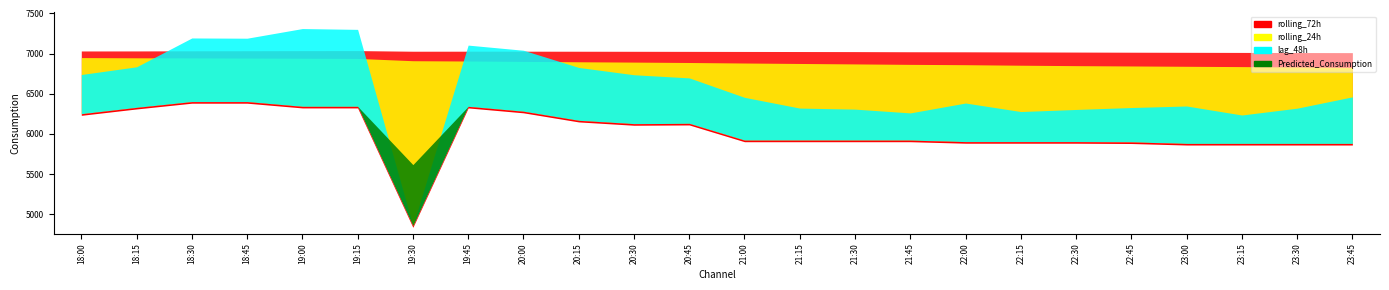

Which series has the largest total across all categories?

rolling_72h